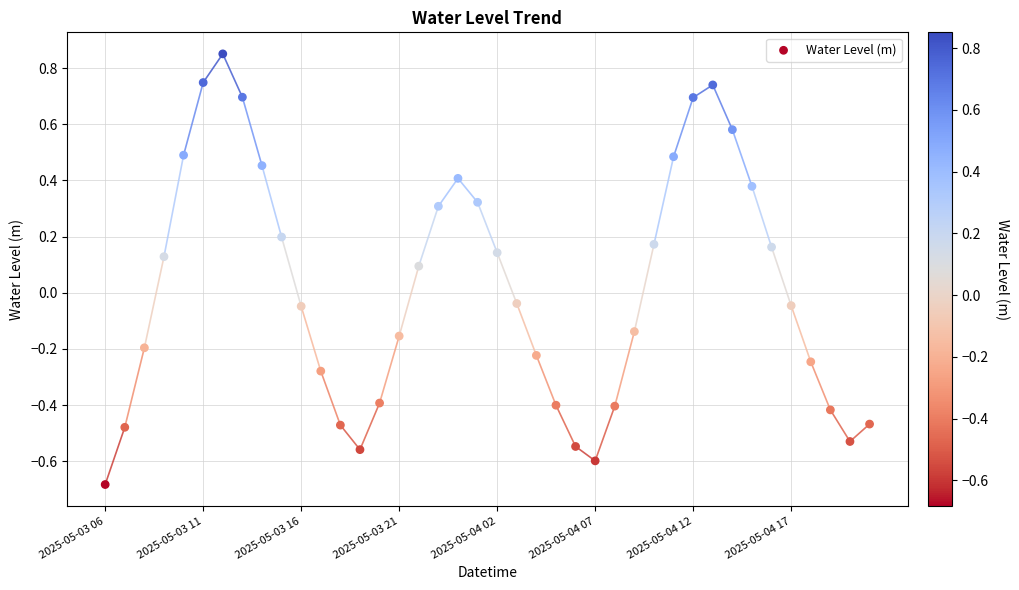

What is the range of Y values (max minus min)?

1.5